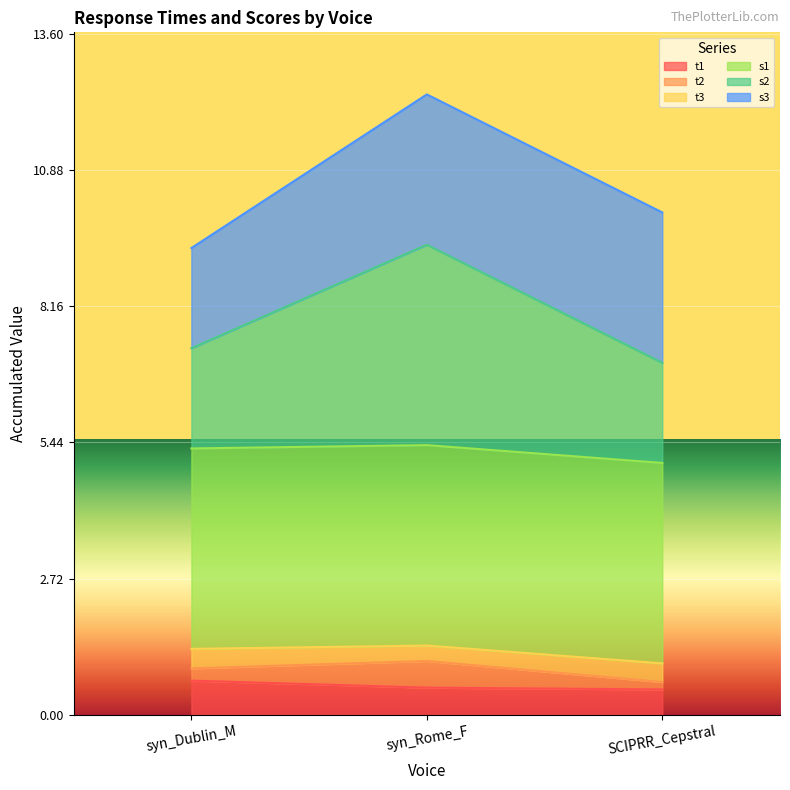

What is the spread (max minus min) of values at syn_Dublin_M?

8.6